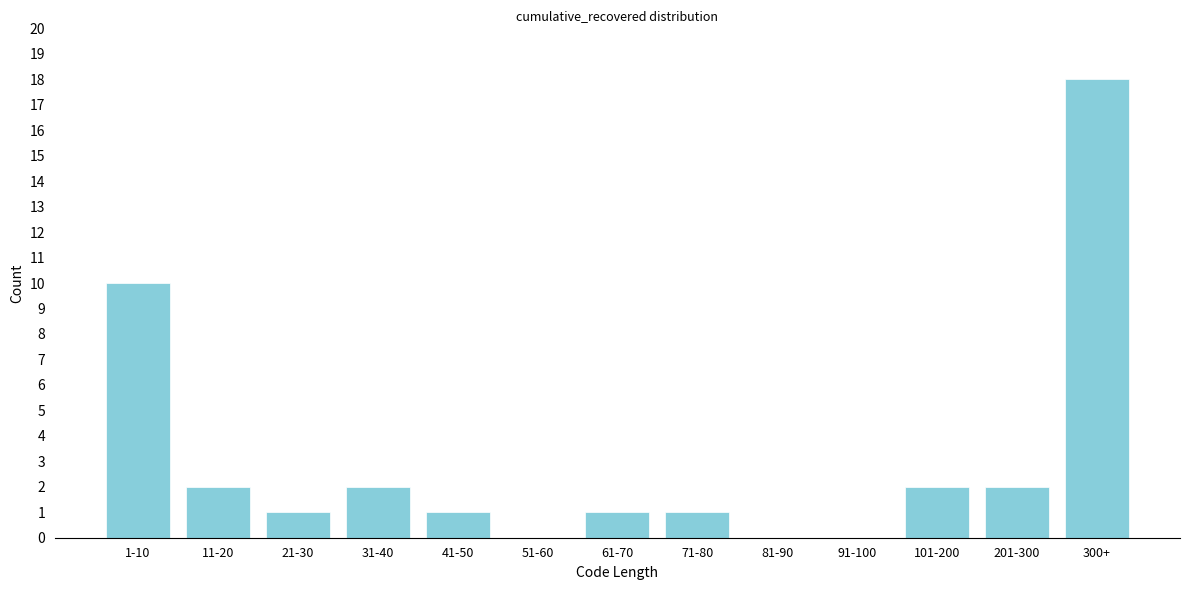

Reading left to right, transcribe all the data shown in this chart.

1-10=10	11-20=2	21-30=1	31-40=2	41-50=1	51-60=0	61-70=1	71-80=1	81-90=0	91-100=0	101-200=2	201-300=2	300+=18